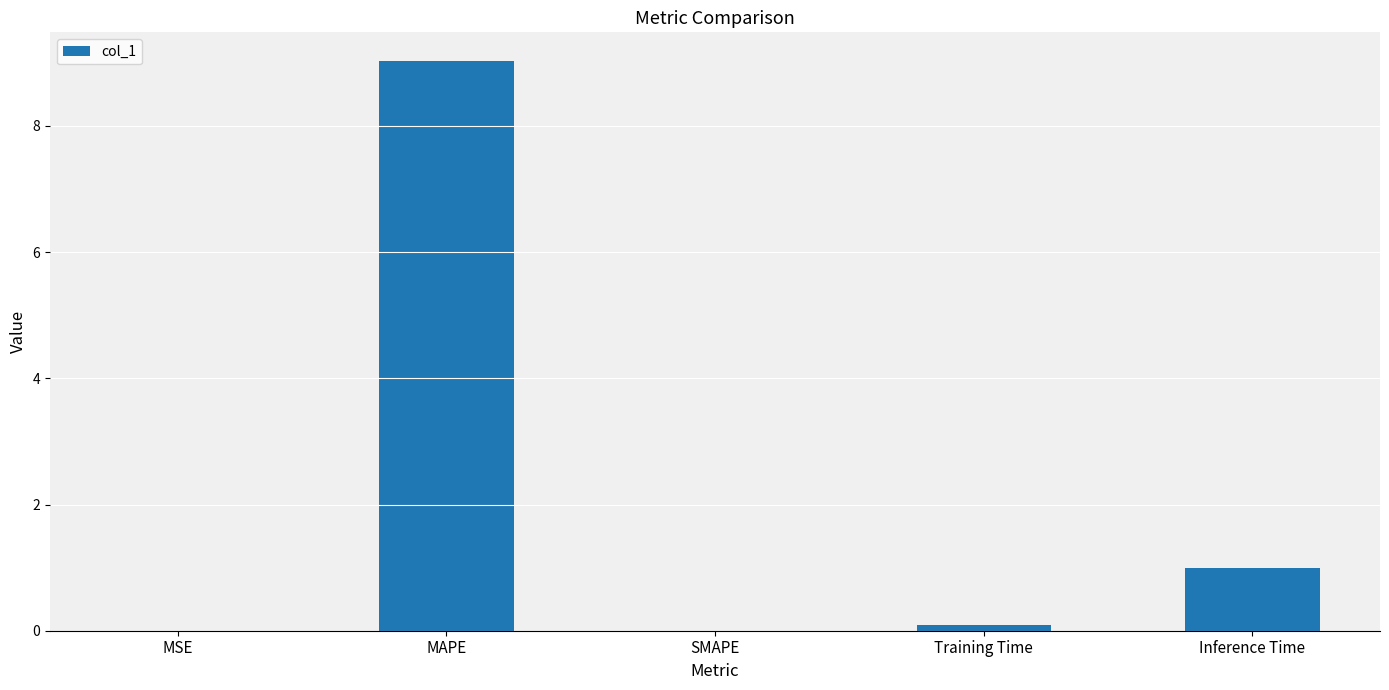

At which label is the value closest to 4?

Inference Time